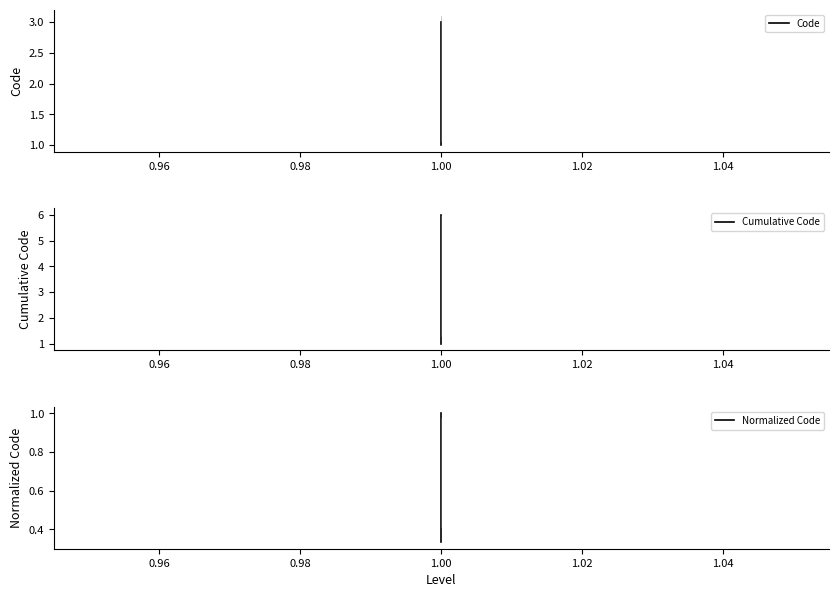

What is the value of the Cumulative Code point at the 2nd from the left?

3.0